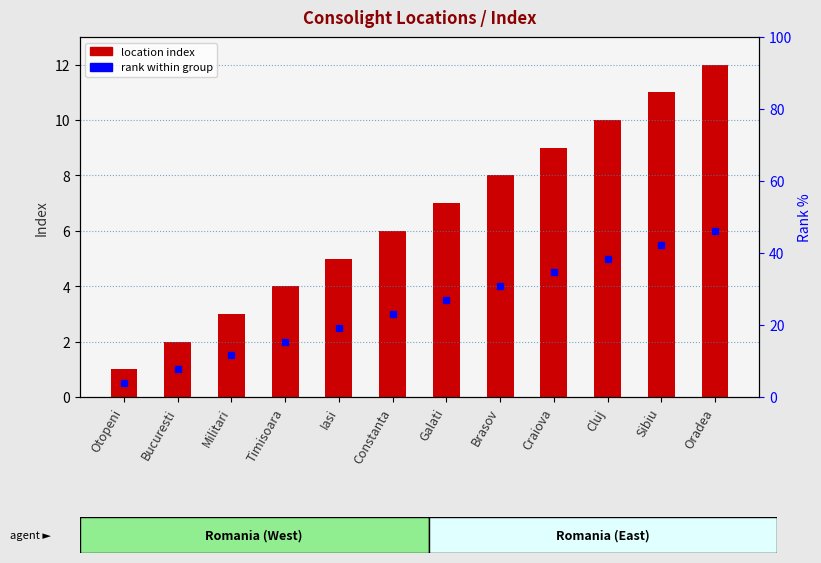

What is the change in value from Timisoara to Iasi?

+1